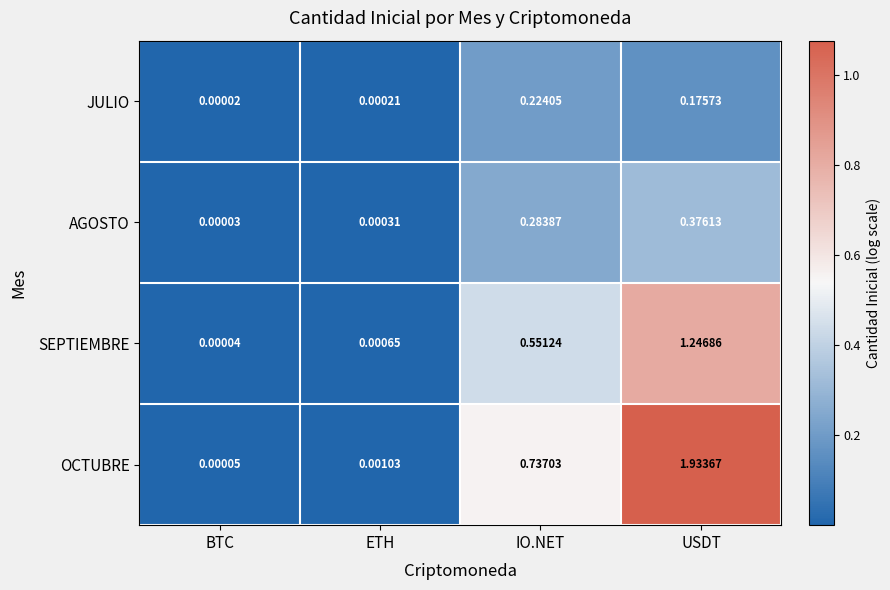

List the labels in order of JULIO value, smallest first.

BTC, ETH, USDT, IO.NET